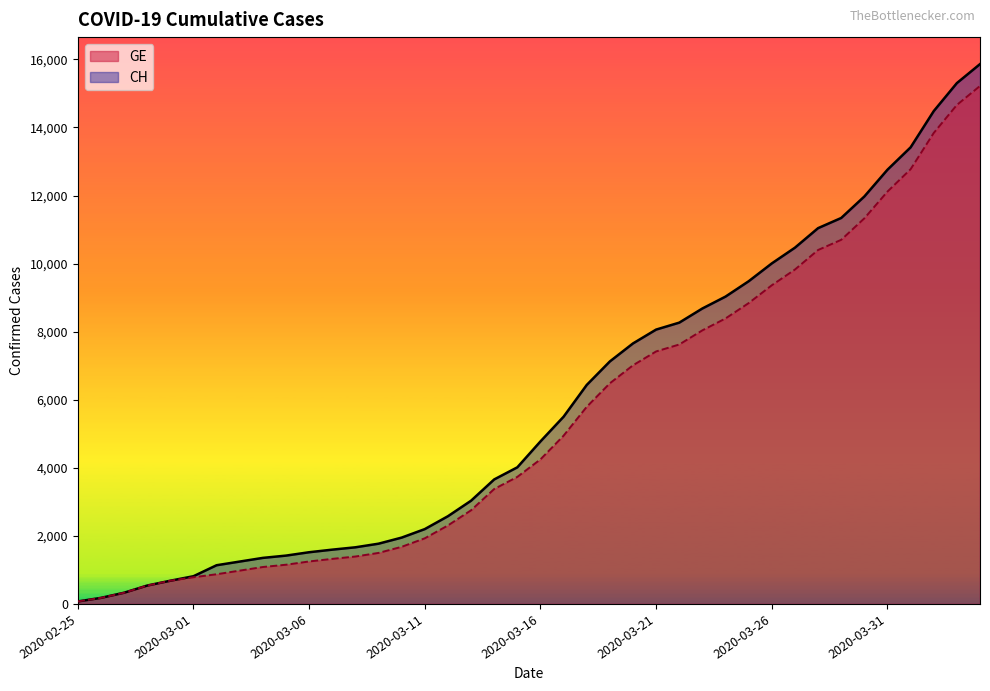

At which label does CH first exceed 4775?

2020-03-17